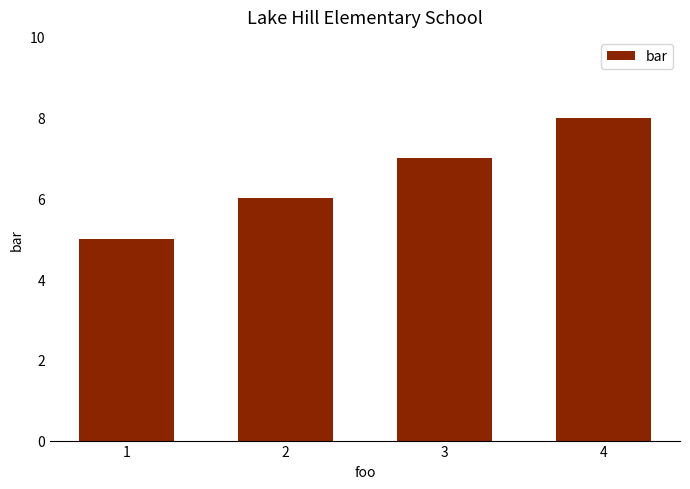

What is the sum of all values?

26